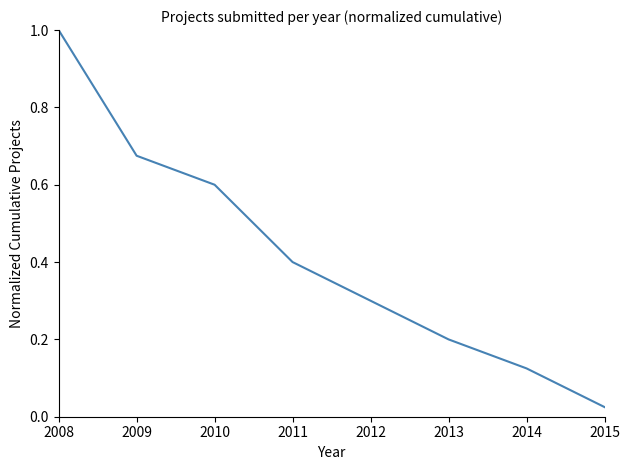

List the labels in order of value, largest first.

2008, 2009, 2010, 2011, 2012, 2013, 2014, 2015